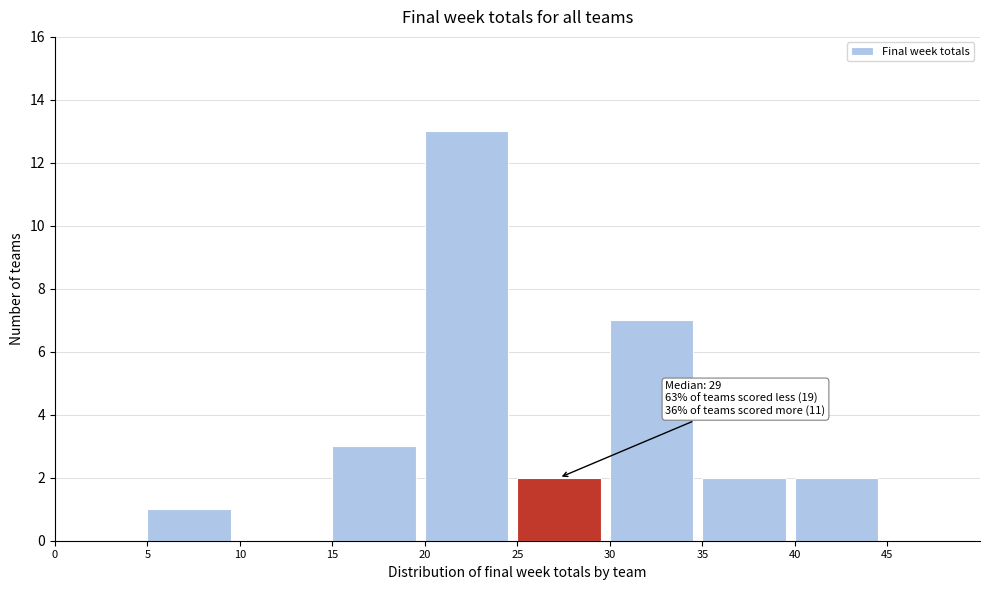

Which range on the x-axis has the tallest bar?

20 to 25